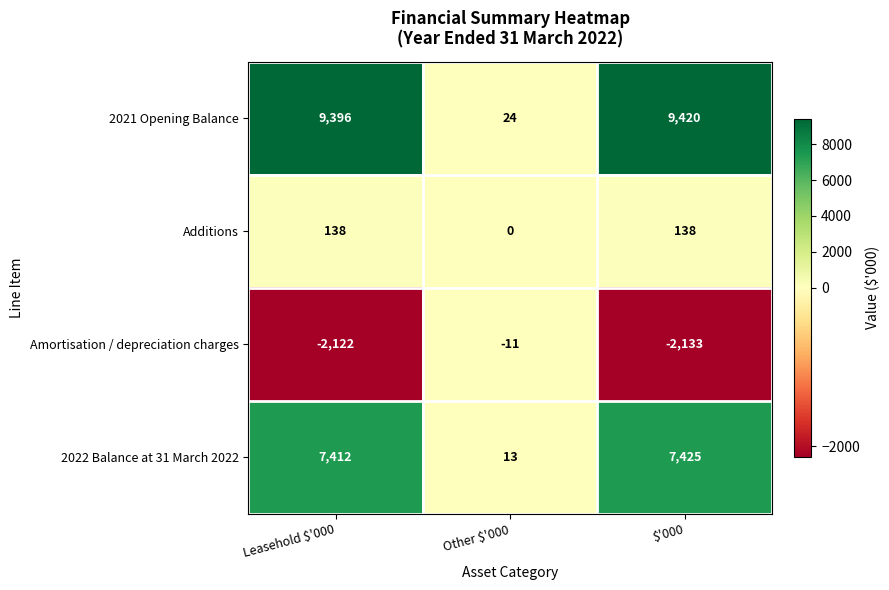

What is the spread (max minus min) of values at Other $'000?

35